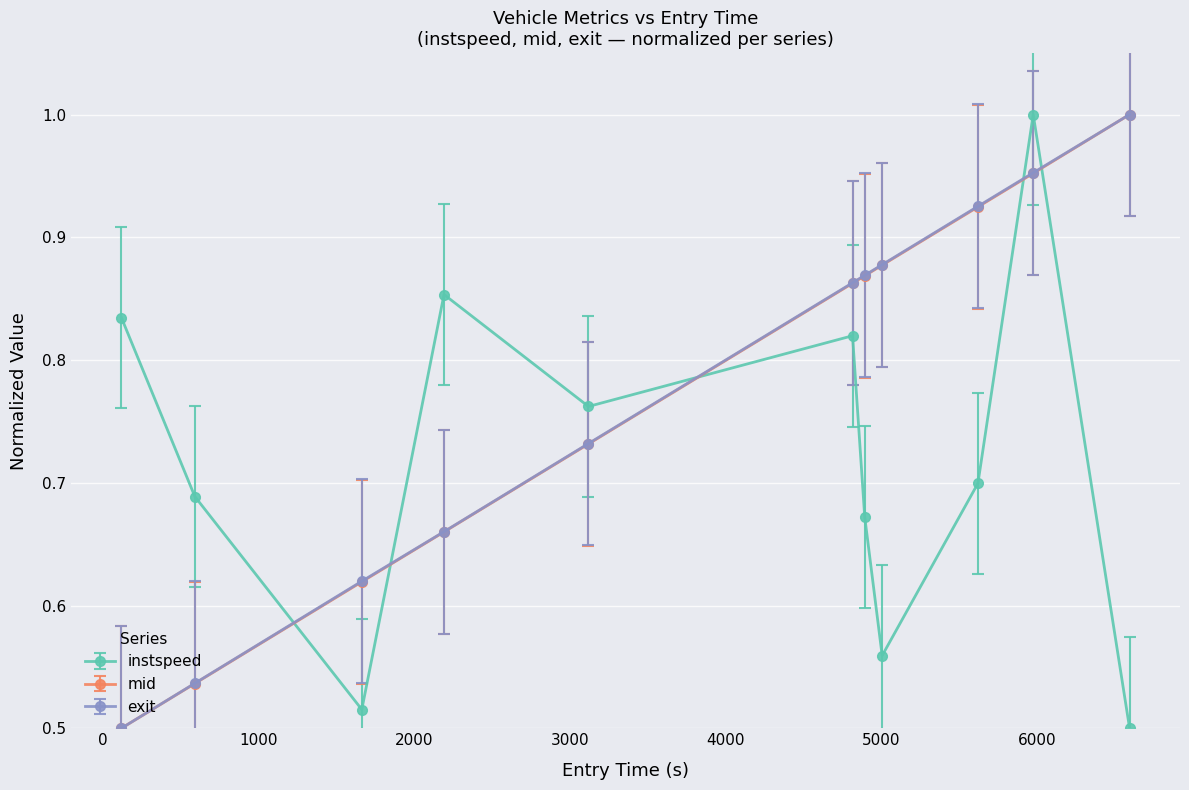

True or false: exit has more than 1 points higher than both neighbors.

False